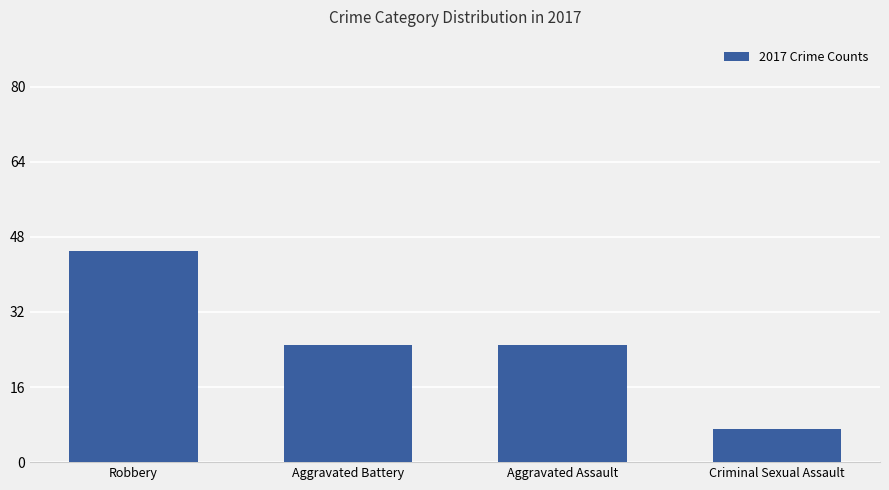

Reading left to right, extract all data points from this chart.

45	25	25	7